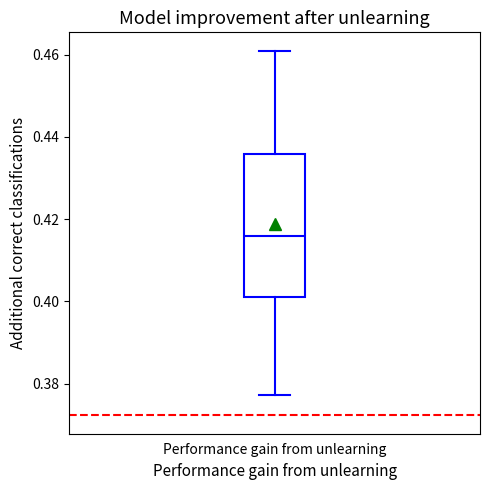

Where is the upper edge of the box for Performance gain from unlearning on the y-axis? The values are not printed on the chart, so give them approximately, as read against the axis.

0.436